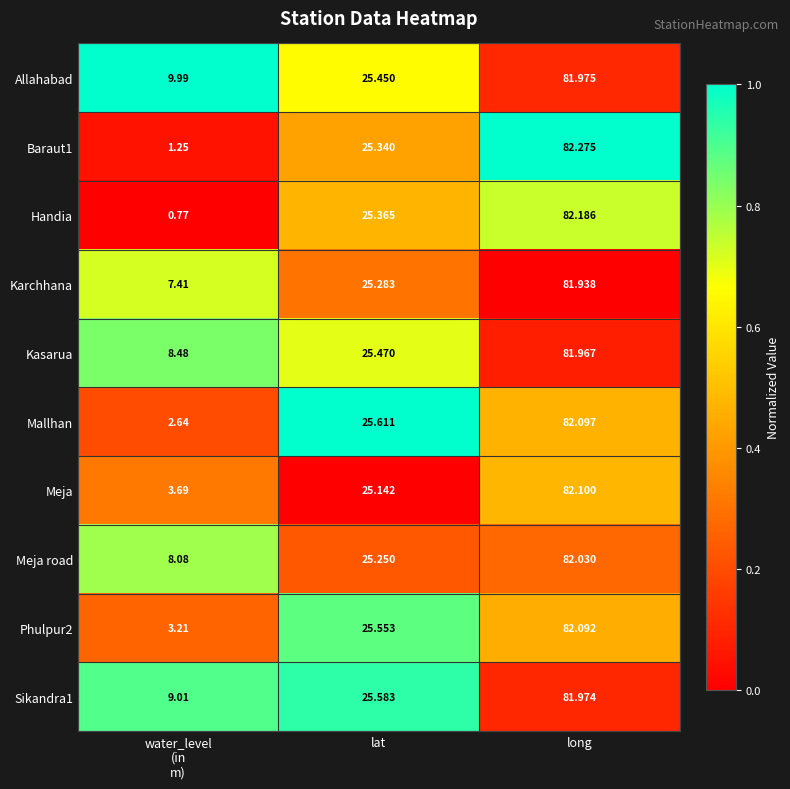

Where is Sikandra1 nearest to the value 45?

lat